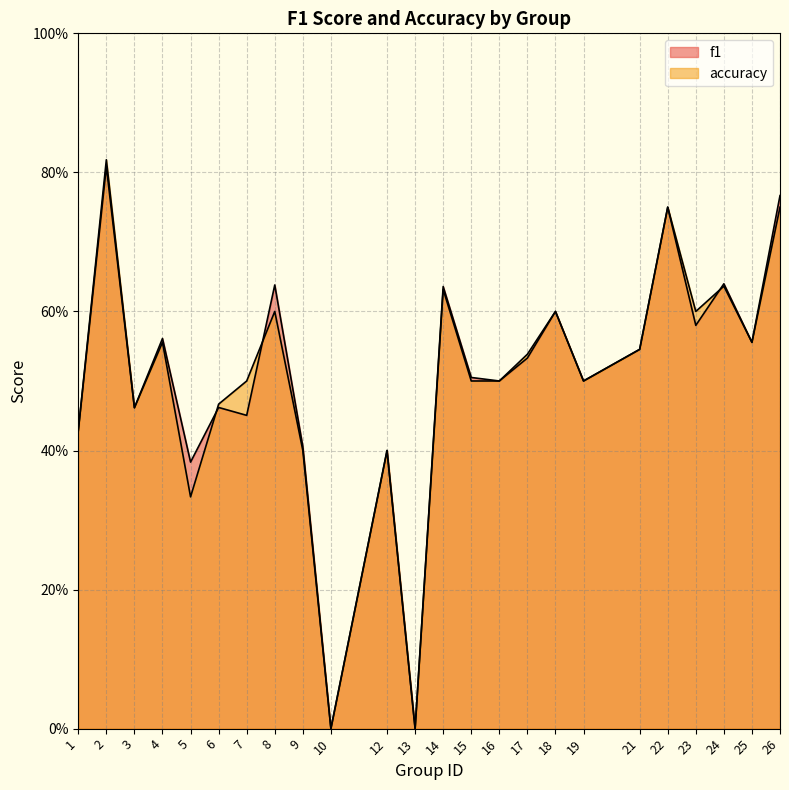

How many lines are shown in the chart?

2